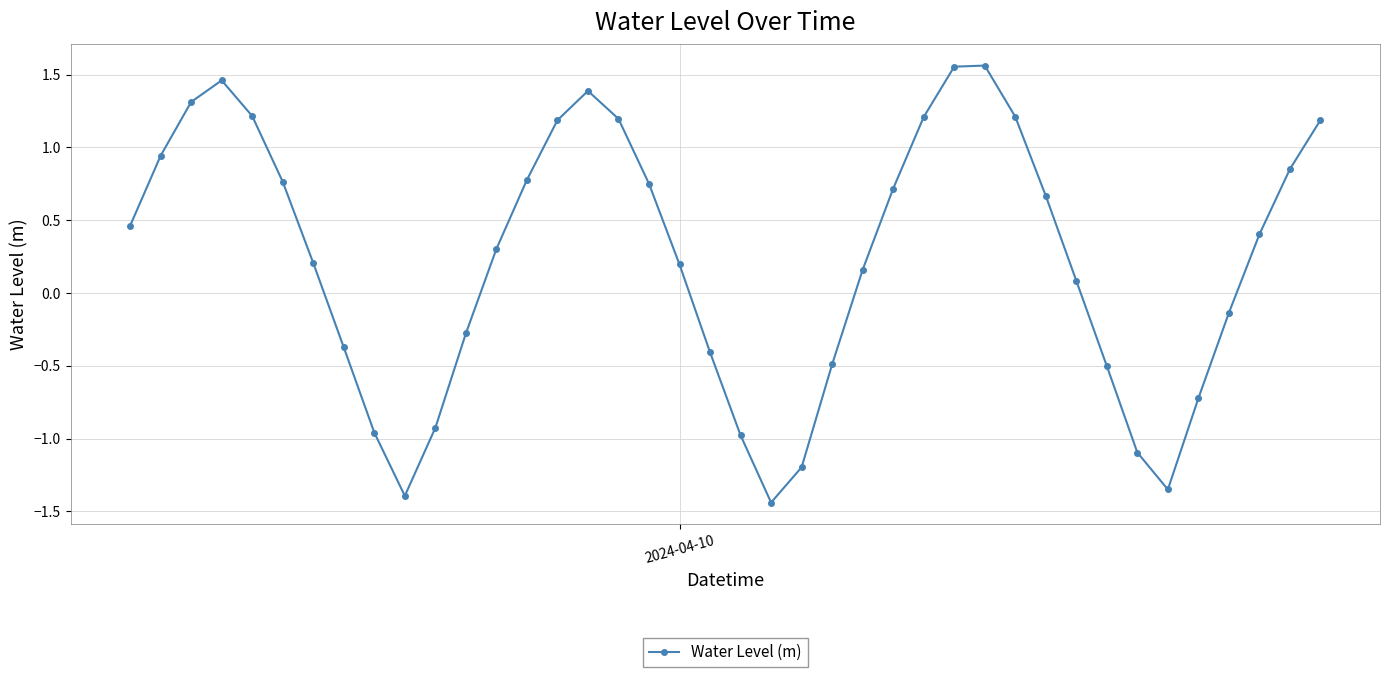

What is the value of the 32nd point from the left?

0.1